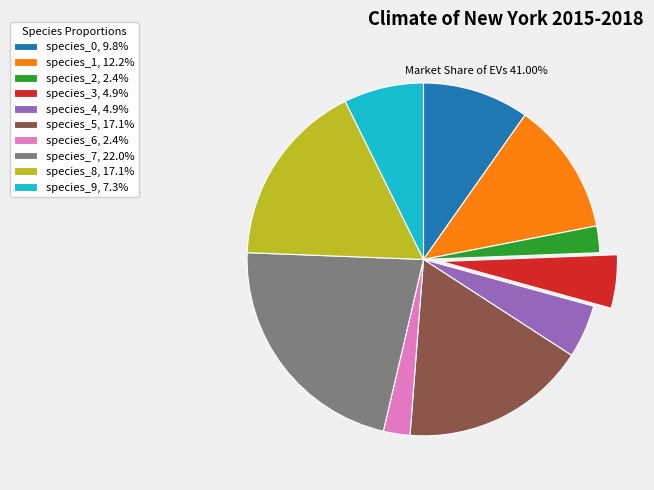

Does any single category account for the majority?

No